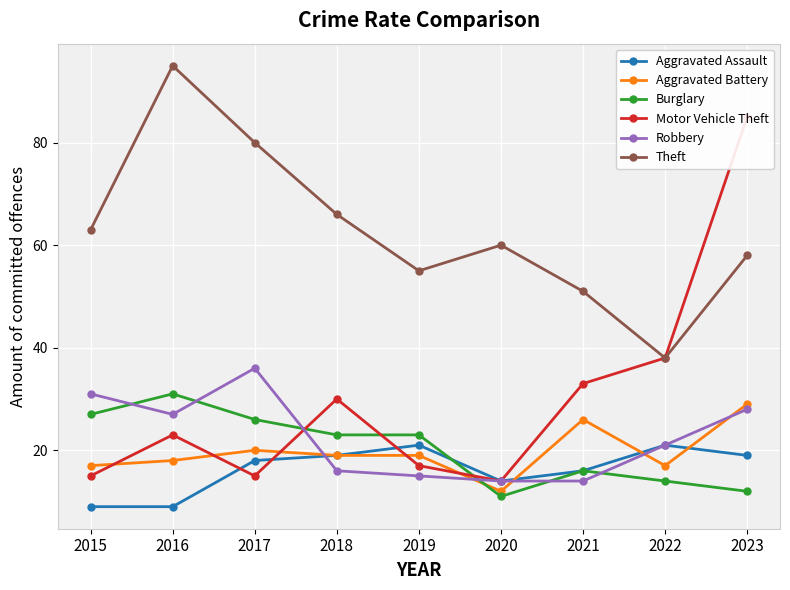

True or false: Theft and Motor Vehicle Theft cross at least once.

False